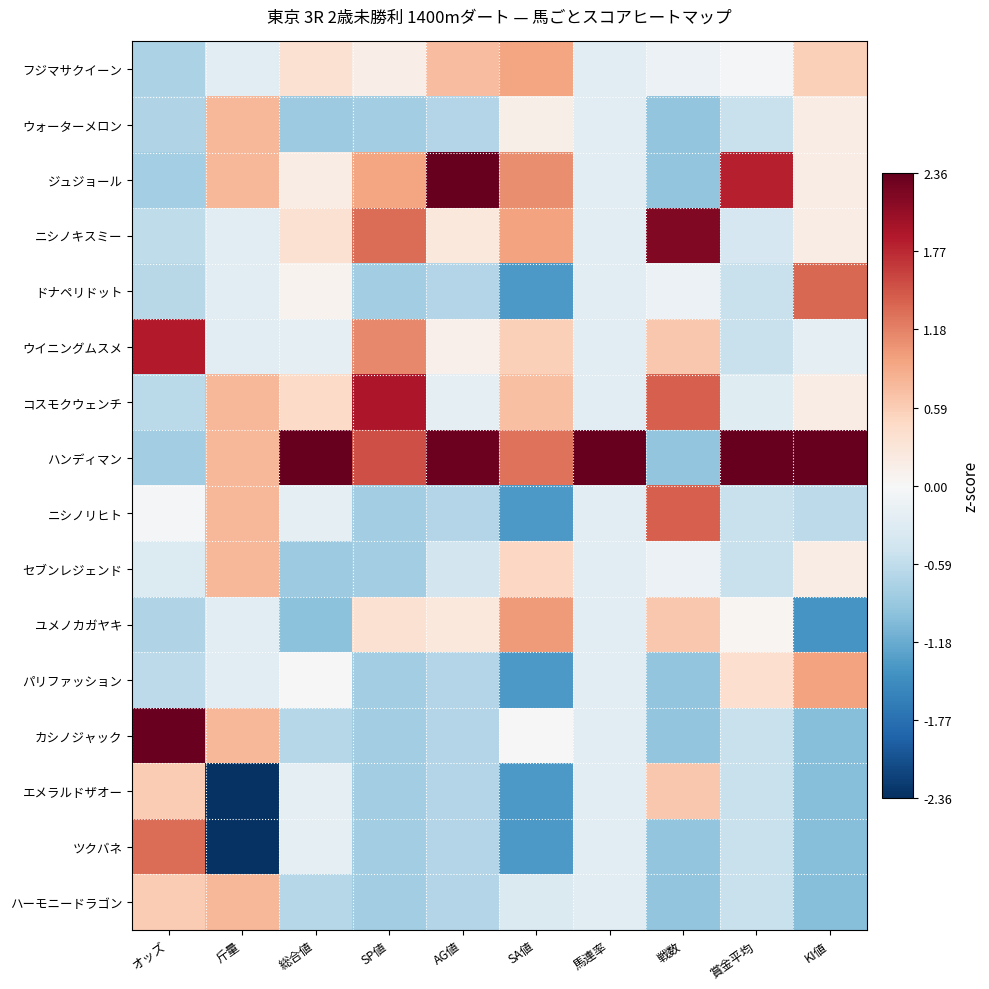

What is the spread (max minus min) of values at 賞金平均?

3.7